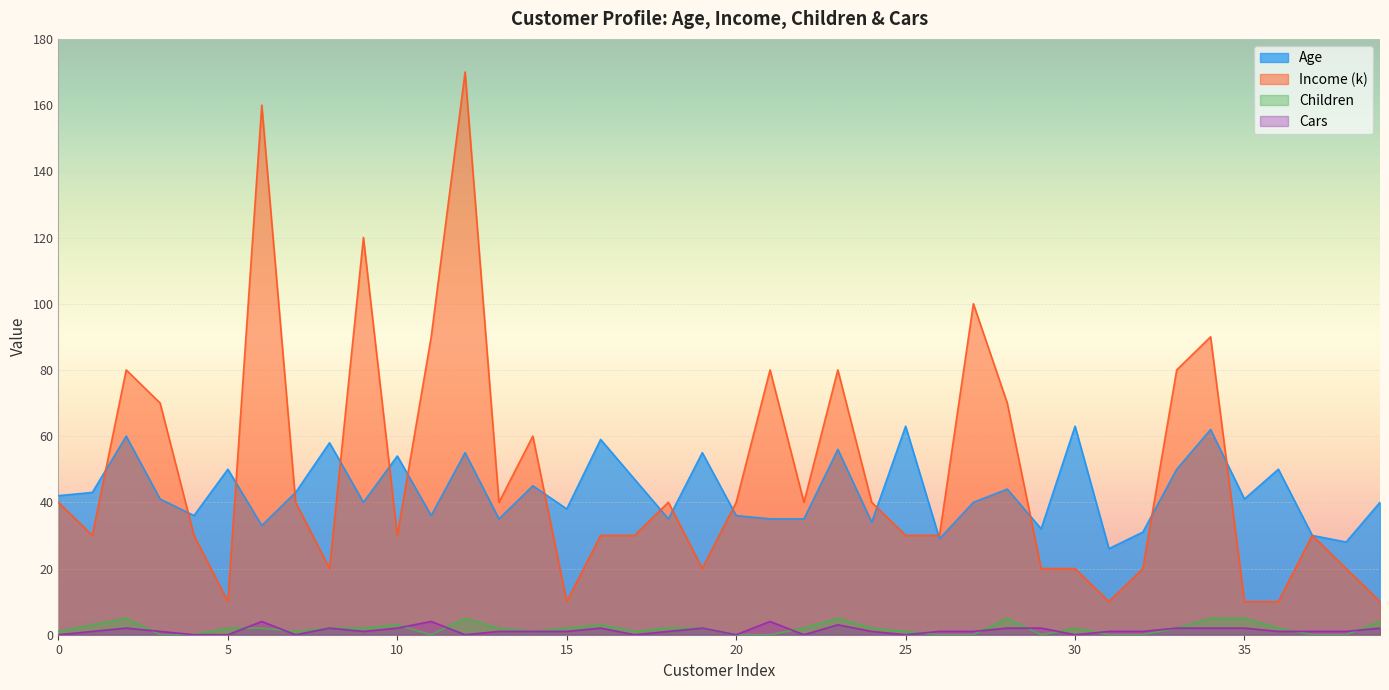

Reading right to left, what are all the values shown in this chart?

Age: 40	28	30	50	41	62	50	31	26	63	32	44	40	29	63	34	56	35	35	36	55	35	47	59	38	45	35	55	36	54	40	58	43	33	50	36	41	60	43	42
Income (k): 10	20	30	10	10	90	80	20	10	20	20	70	100	30	30	40	80	40	80	40	20	40	30	30	10	60	40	170	90	30	120	20	40	160	10	30	70	80	30	40
Children: 4	0	0	2	5	5	2	0	0	2	0	5	0	0	1	2	5	2	0	0	2	2	1	3	2	1	2	5	0	3	2	2	1	2	2	0	0	5	3	1
Cars: 2	1	1	1	2	2	2	1	1	0	2	2	1	1	0	1	3	0	4	0	2	1	0	2	1	1	1	0	4	2	1	2	0	4	0	0	1	2	1	0